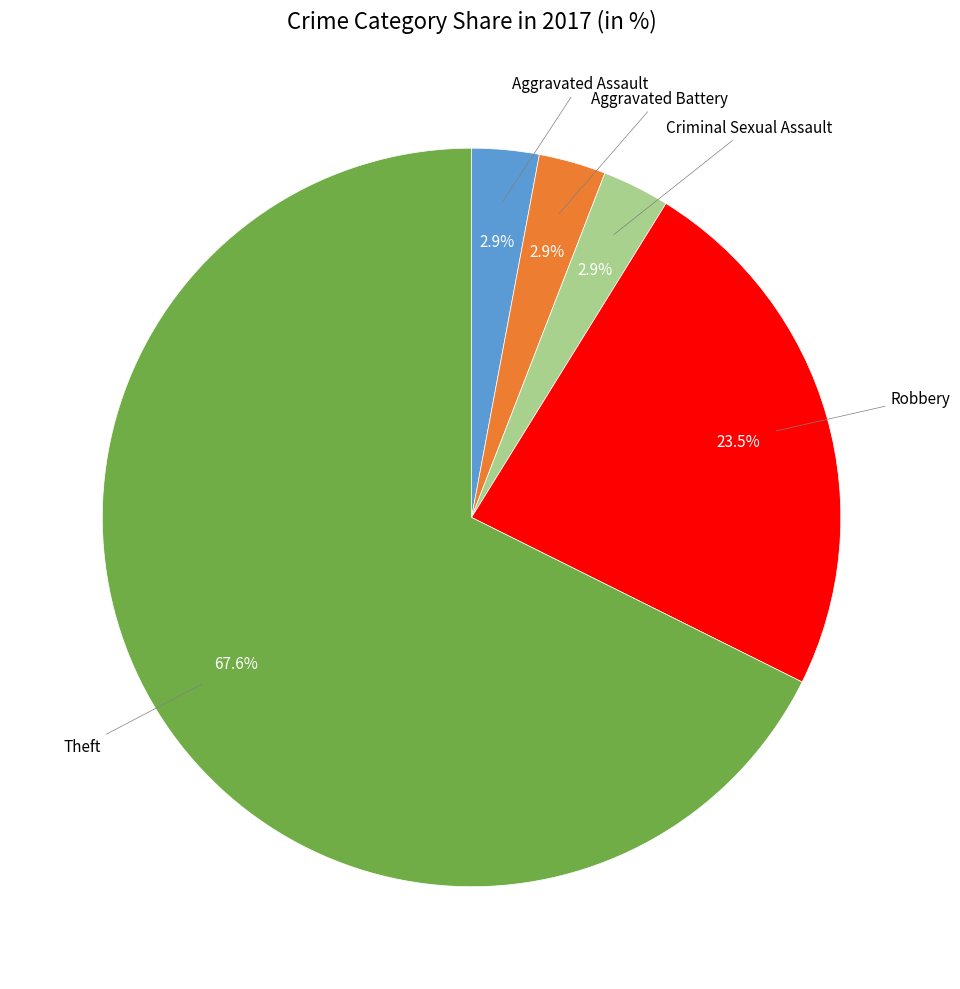

Is there any slice that represents more than half of the pie?

Yes